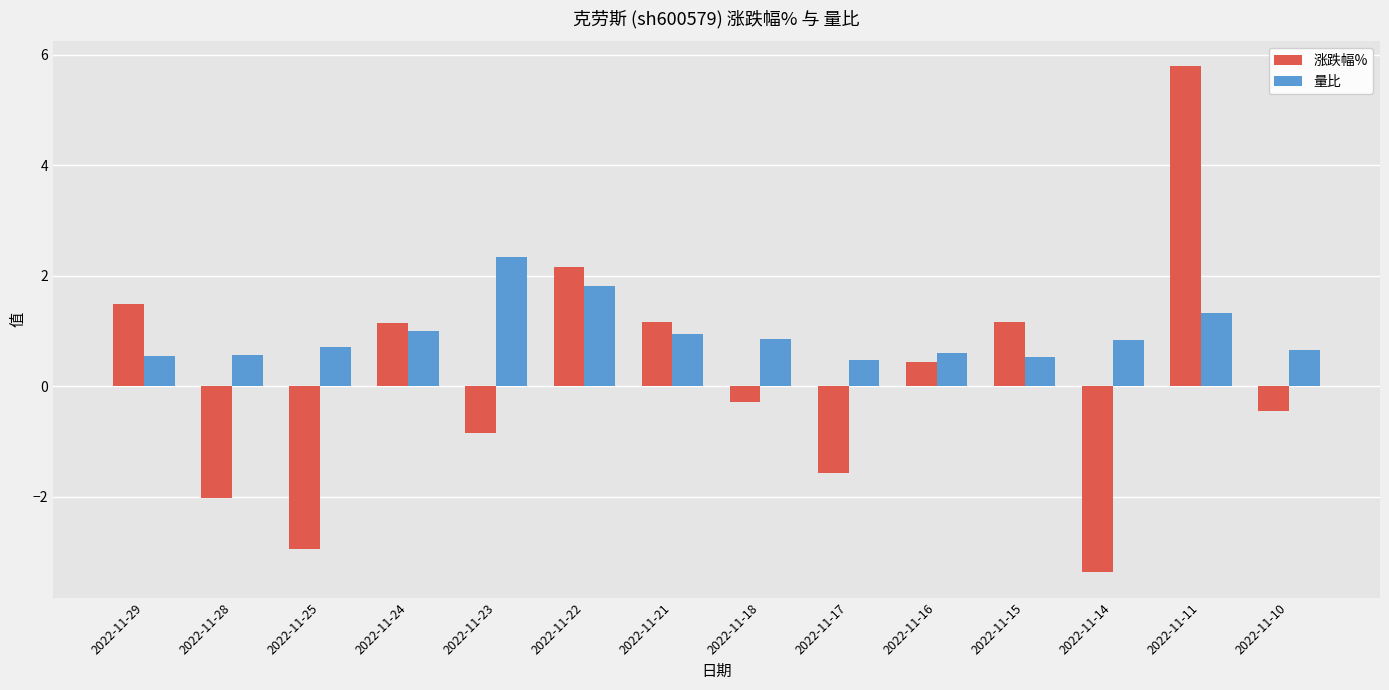

Is the value of 量比 at 2022-11-16 greater than the value of 涨跌幅% at 2022-11-21?

No